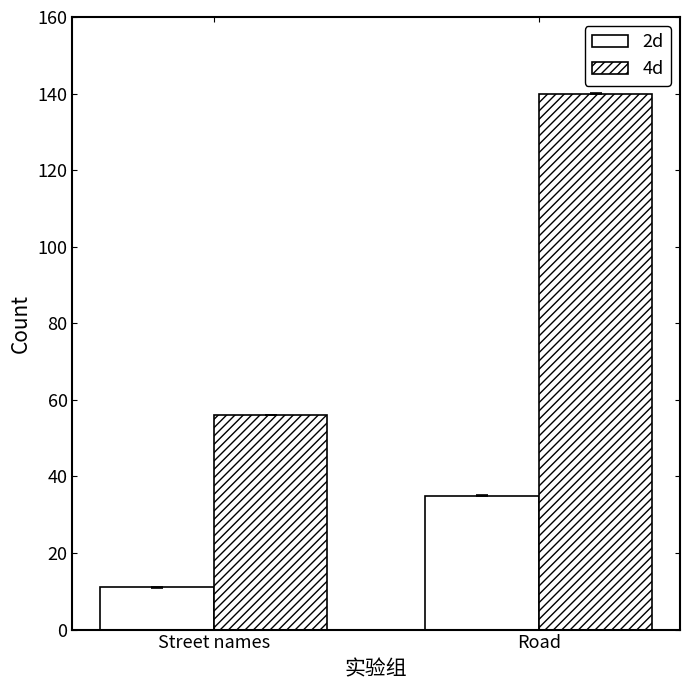

How many data points in 4d are less than 140?

1